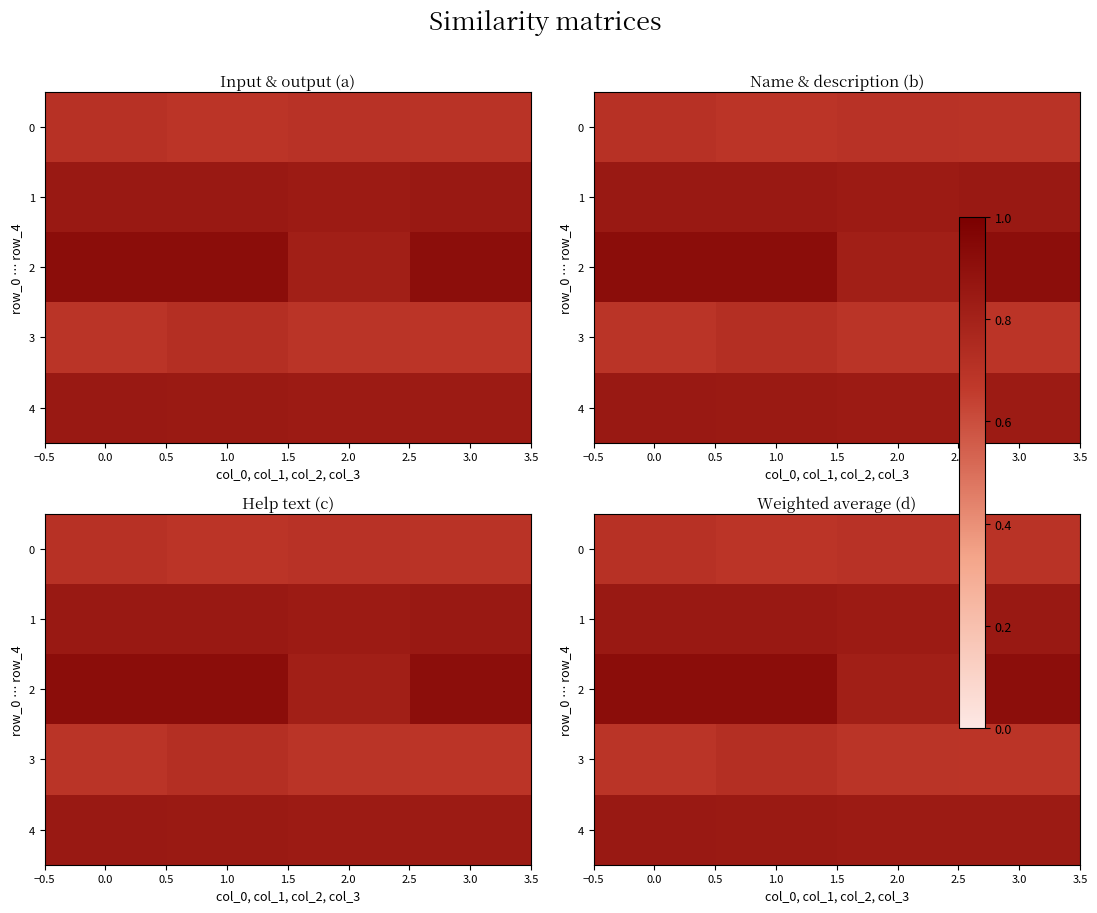

Count the 4 values in the range 0 to 1.

4